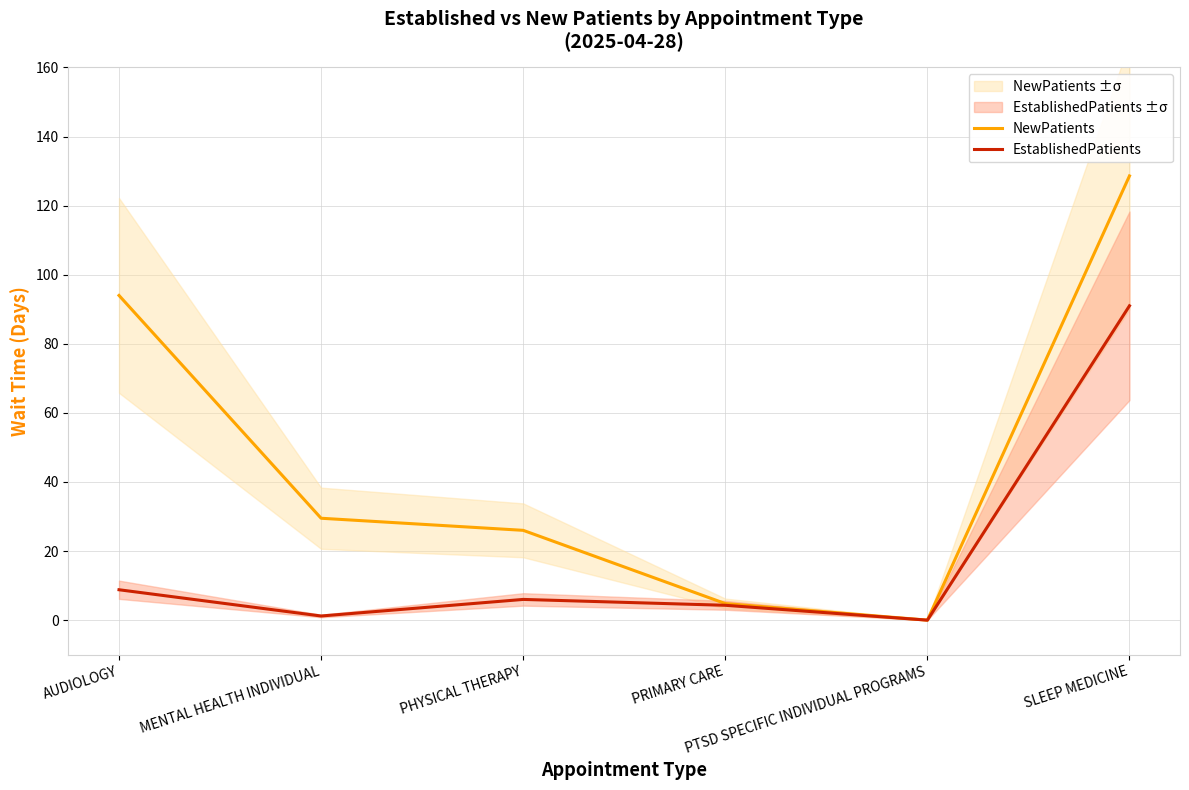

What is the sum of all EstablishedPatients values?

111.3